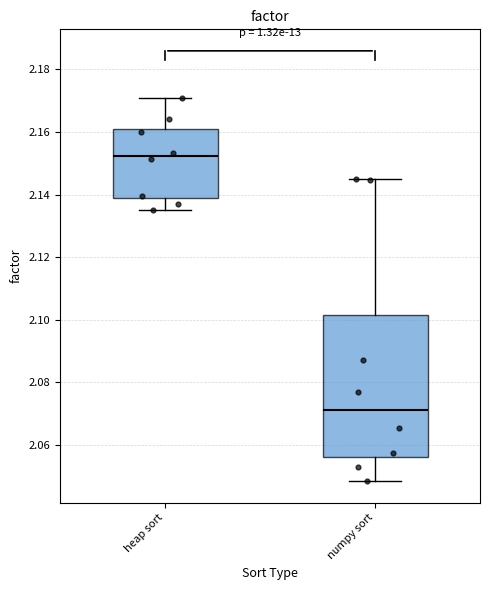

Which box's median line is the highest?

heap sort